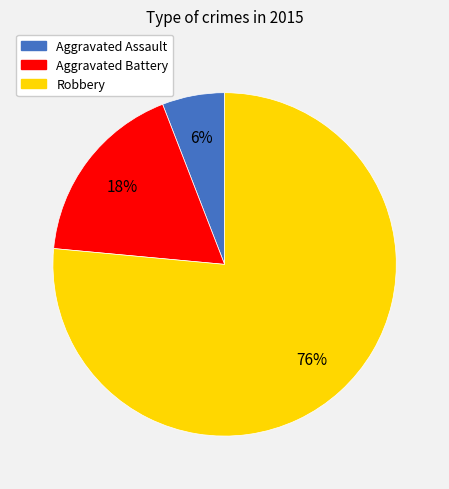

Combined, do Aggravated Battery and Robbery account for over 50%?

Yes